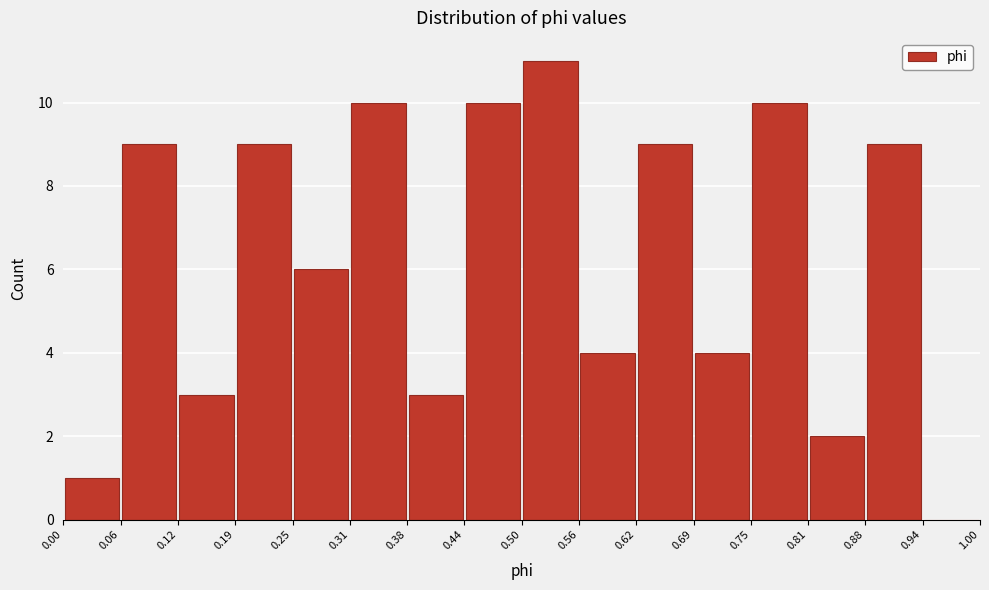

How tall is the bar that spans 0.25 to 0.31 on the x-axis? The values are not printed on the chart, so give them approximately, as read against the axis.

6